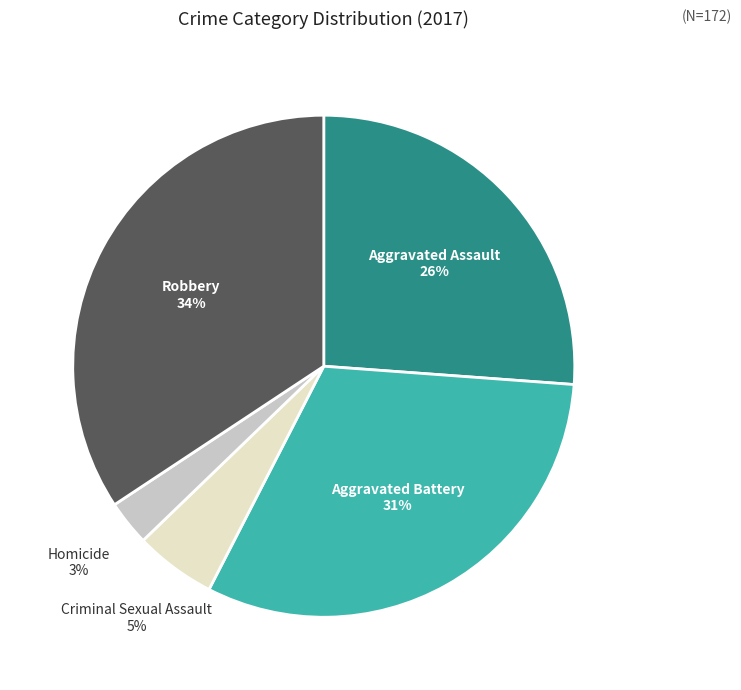

Is there any slice that represents more than half of the pie?

No